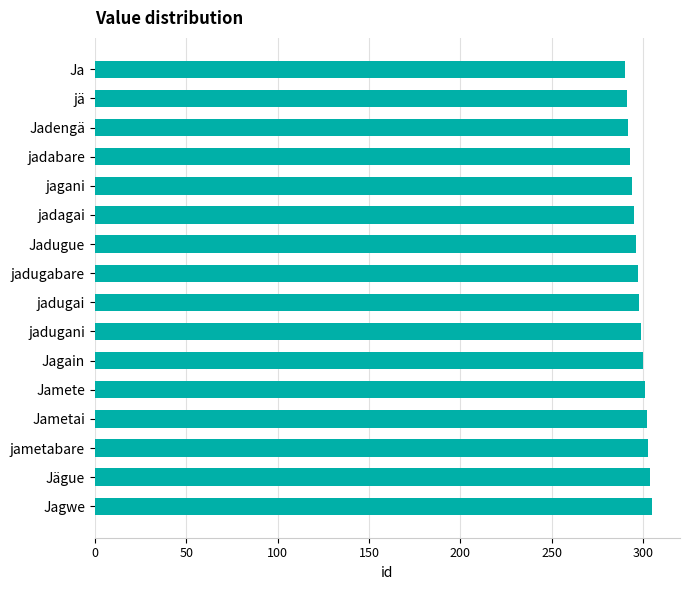

How many values are below 298?

8